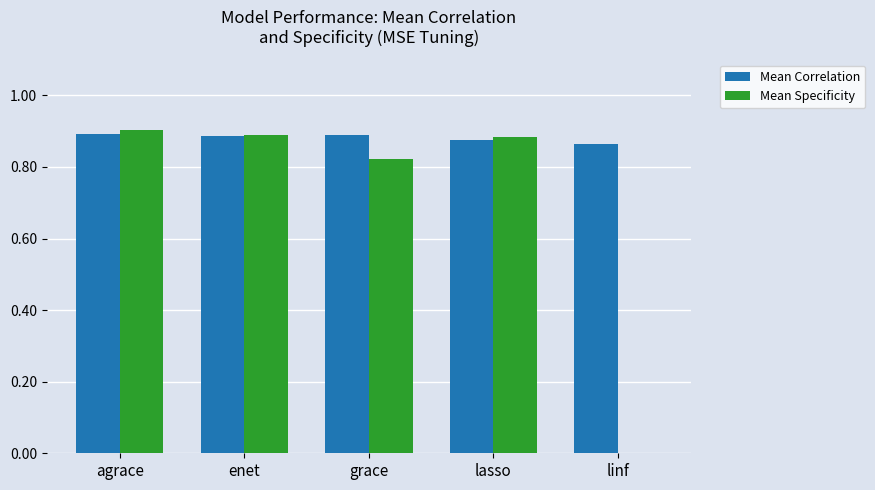

Which series changed the most between lasso and linf?

Mean Specificity